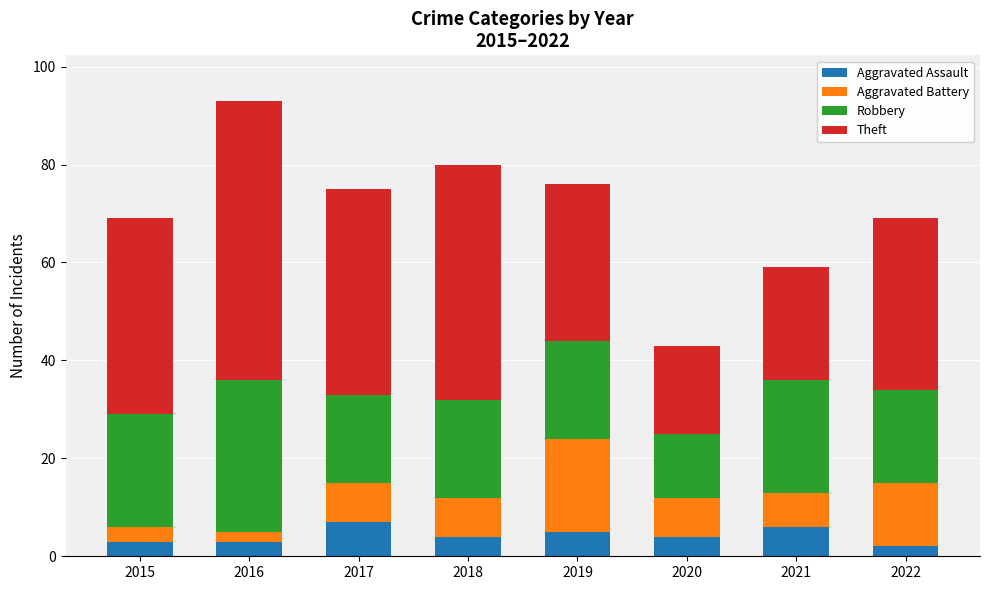

At which category is the sum across all series the highest?

2016